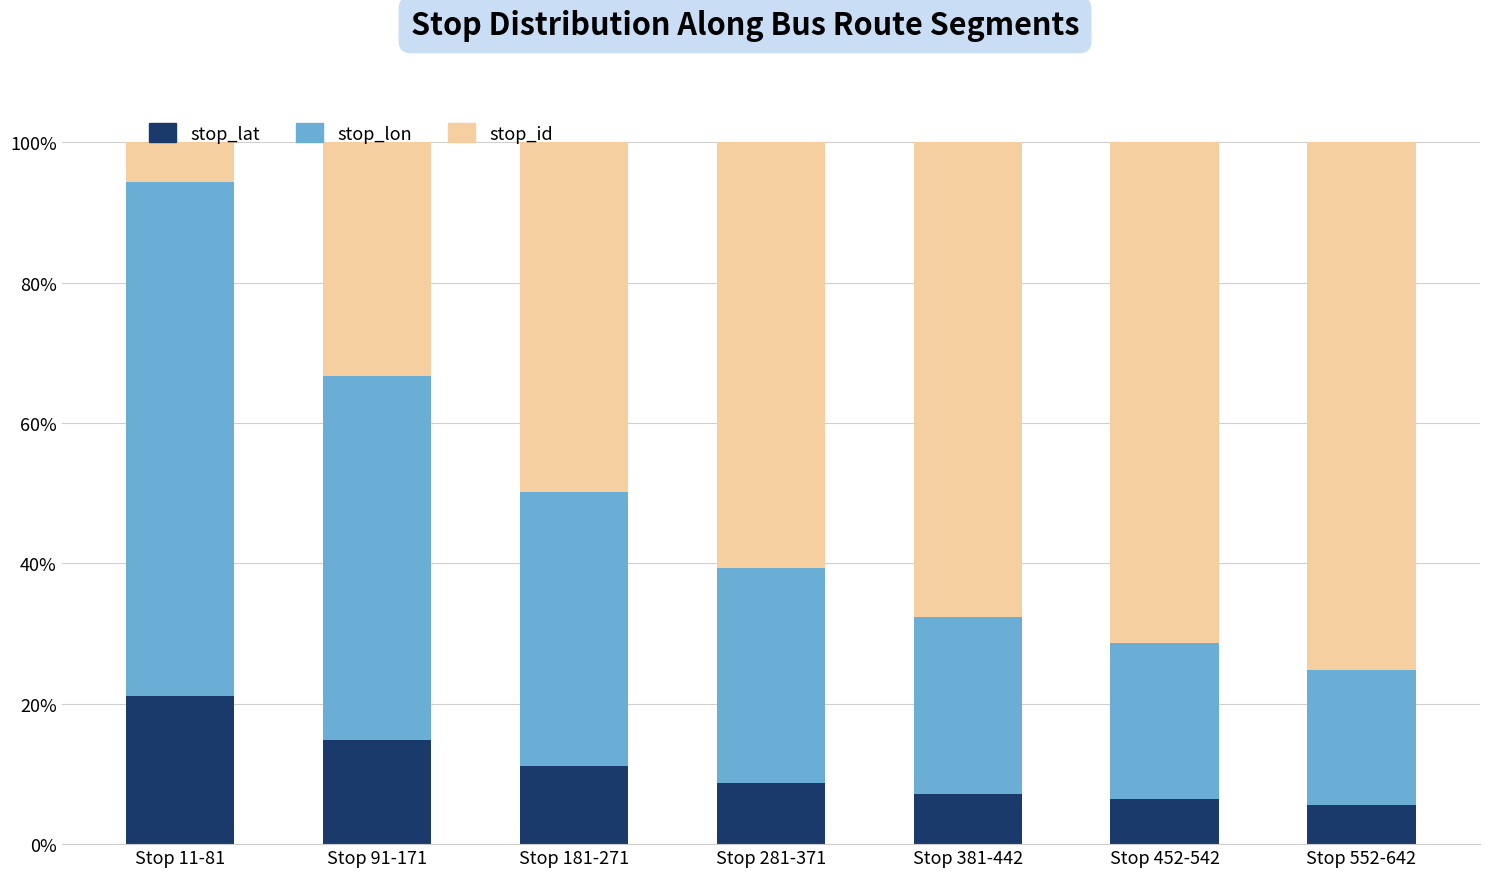

What is the average value of the stop_lat series?

10.7